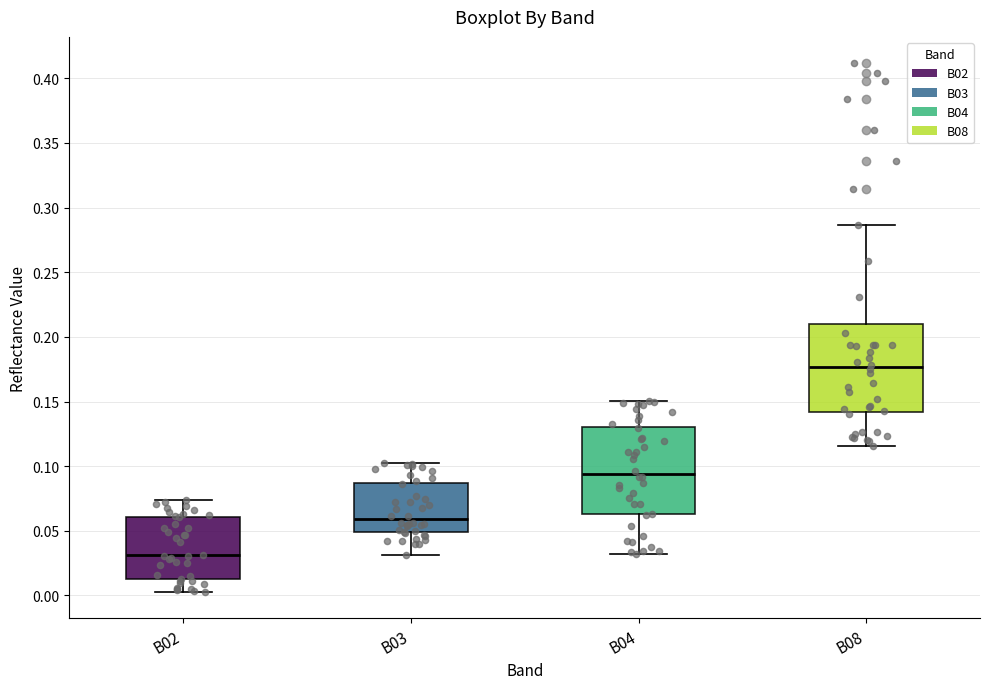

Where does the lower whisker of the box for B04 end on the y-axis? The values are not printed on the chart, so give them approximately, as read against the axis.

0.030